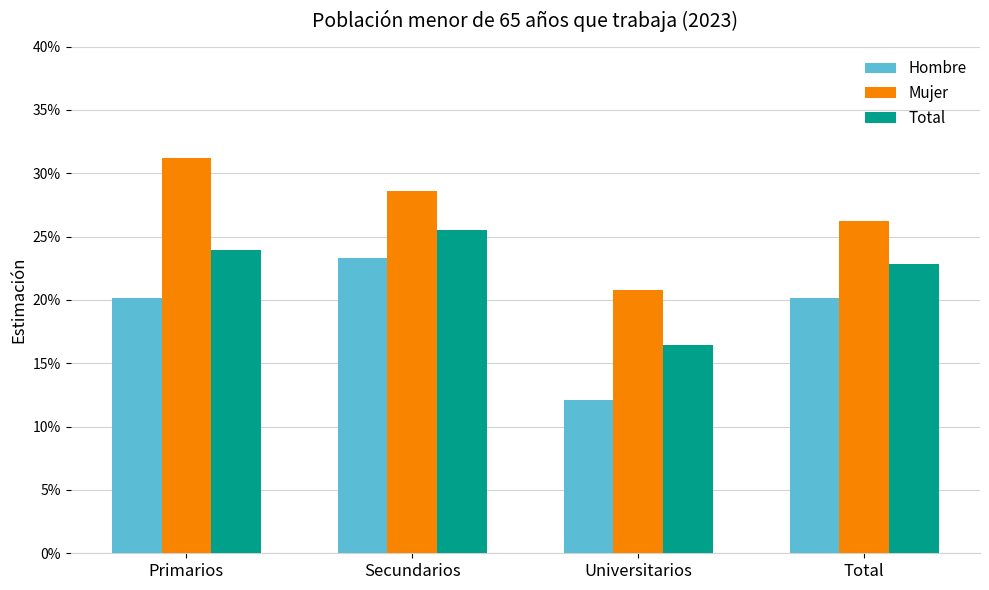

Are the bars horizontal?

No